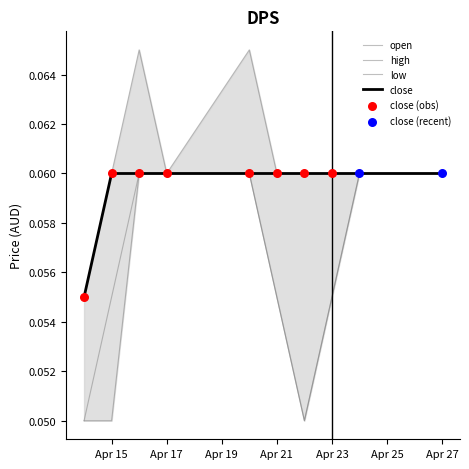

What is the total value across all series at Apr 23?

0.2